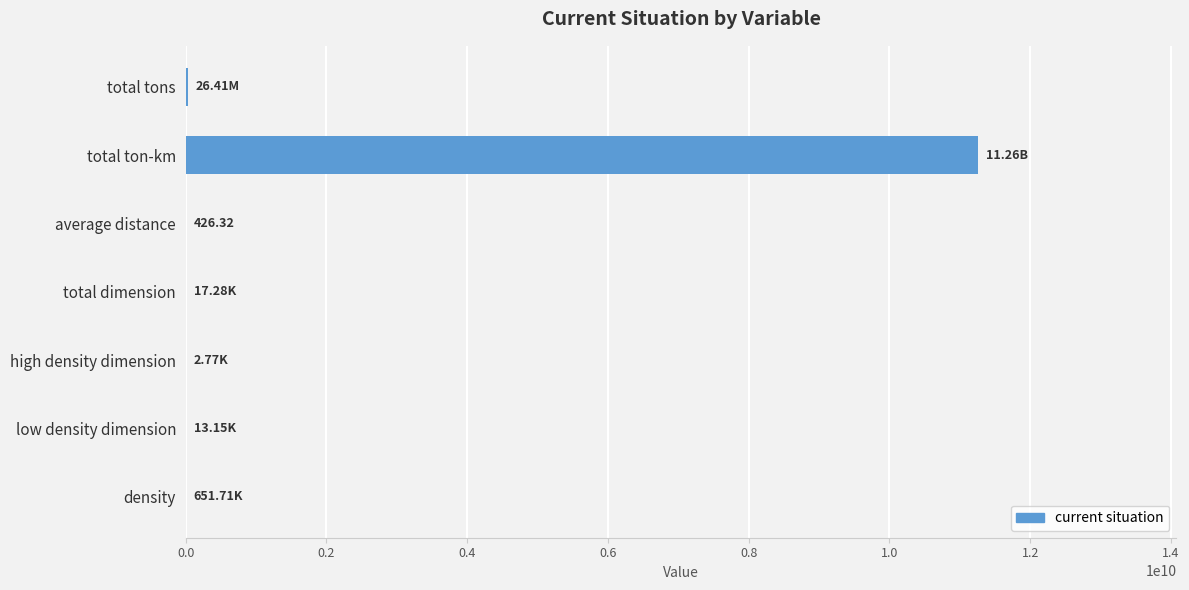

Between total ton-km and high density dimension, which is larger?

total ton-km